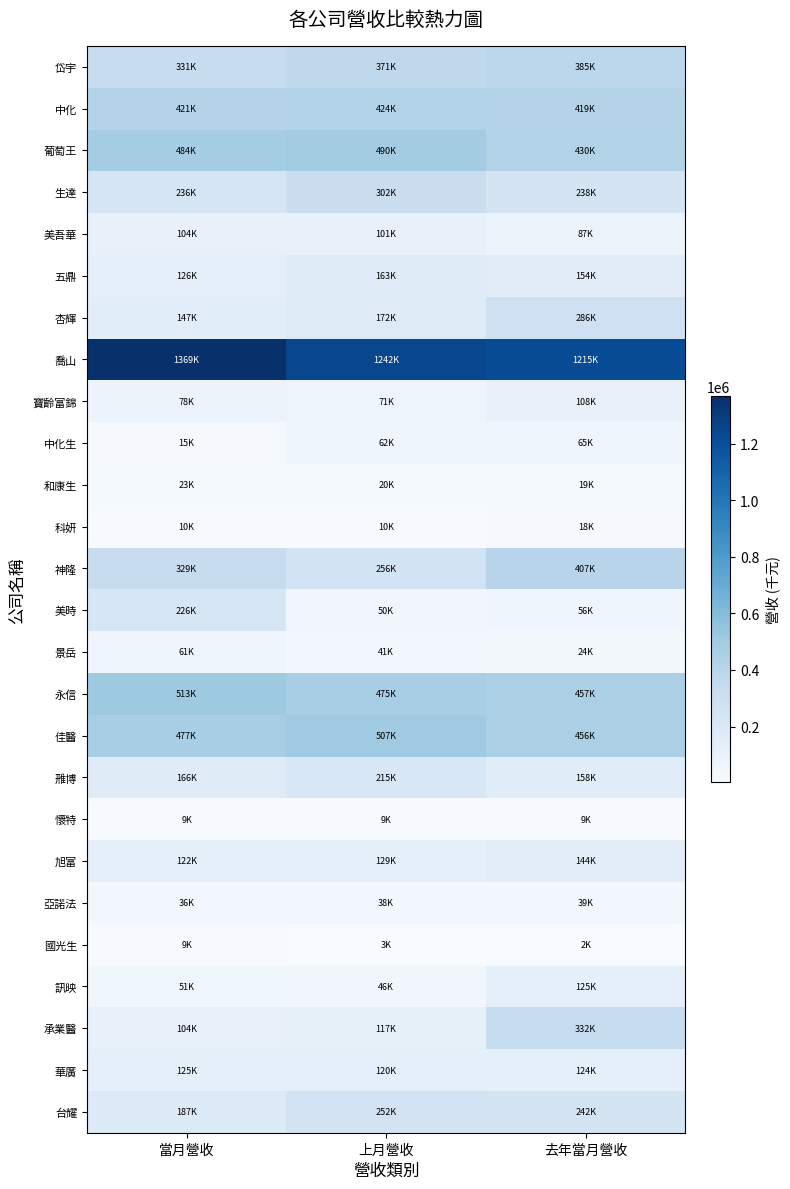

At 去年當月營收, list the series in order from largest to smallest.

喬山, 永信, 佳醫, 葡萄王, 中化, 神隆, 岱宇, 承業醫, 杏輝, 台耀, 生達, 雃博, 五鼎, 旭富, 訊映, 華廣, 寶齡富錦, 美吾華, 中化生, 美時, 亞諾法, 景岳, 和康生, 科妍, 懷特, 國光生